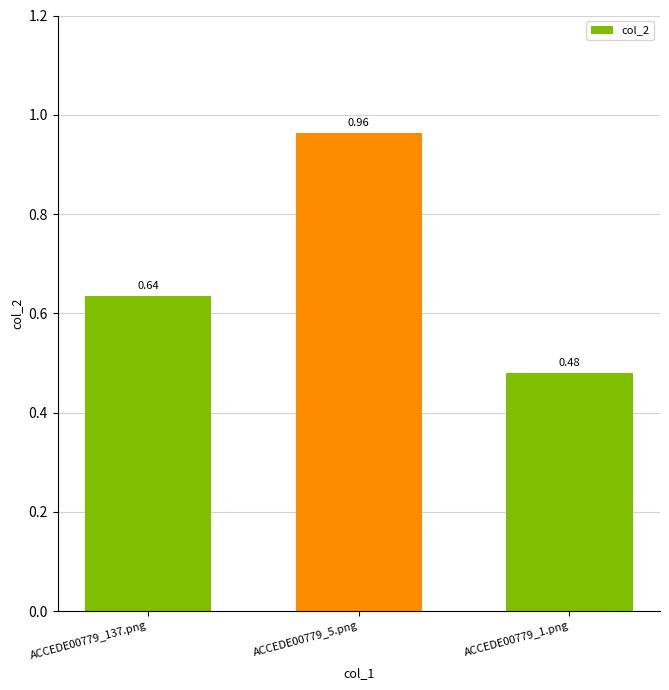

List the labels in order of value, smallest first.

ACCEDE00779_1.png, ACCEDE00779_137.png, ACCEDE00779_5.png